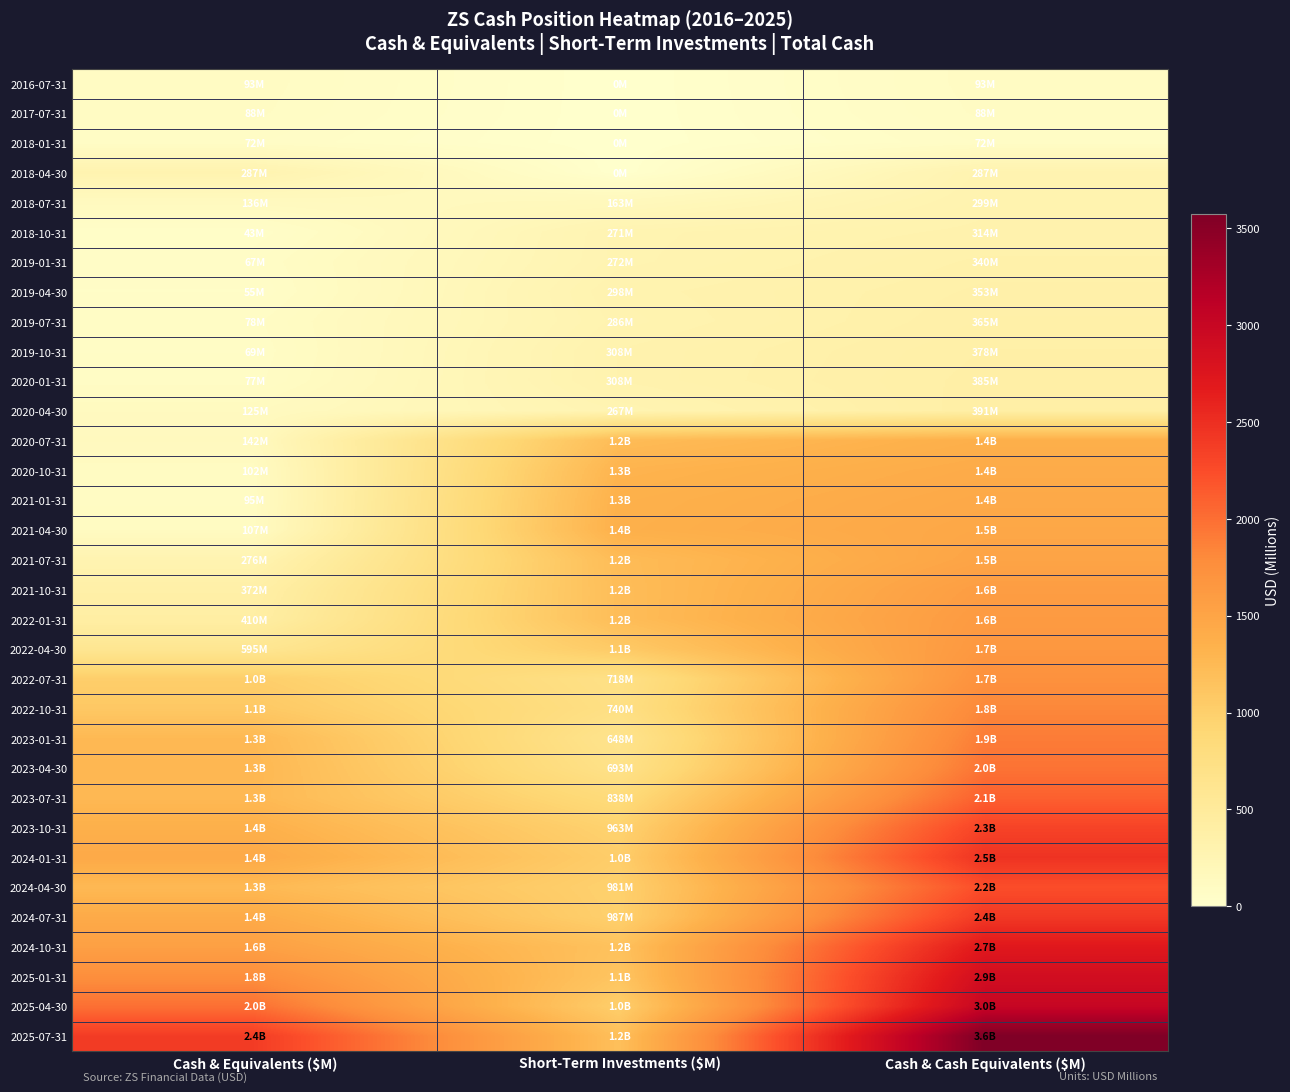

Which has a higher value, Cash & Equivalents ($M) or Short-Term Investments ($M)?

Cash & Equivalents ($M)